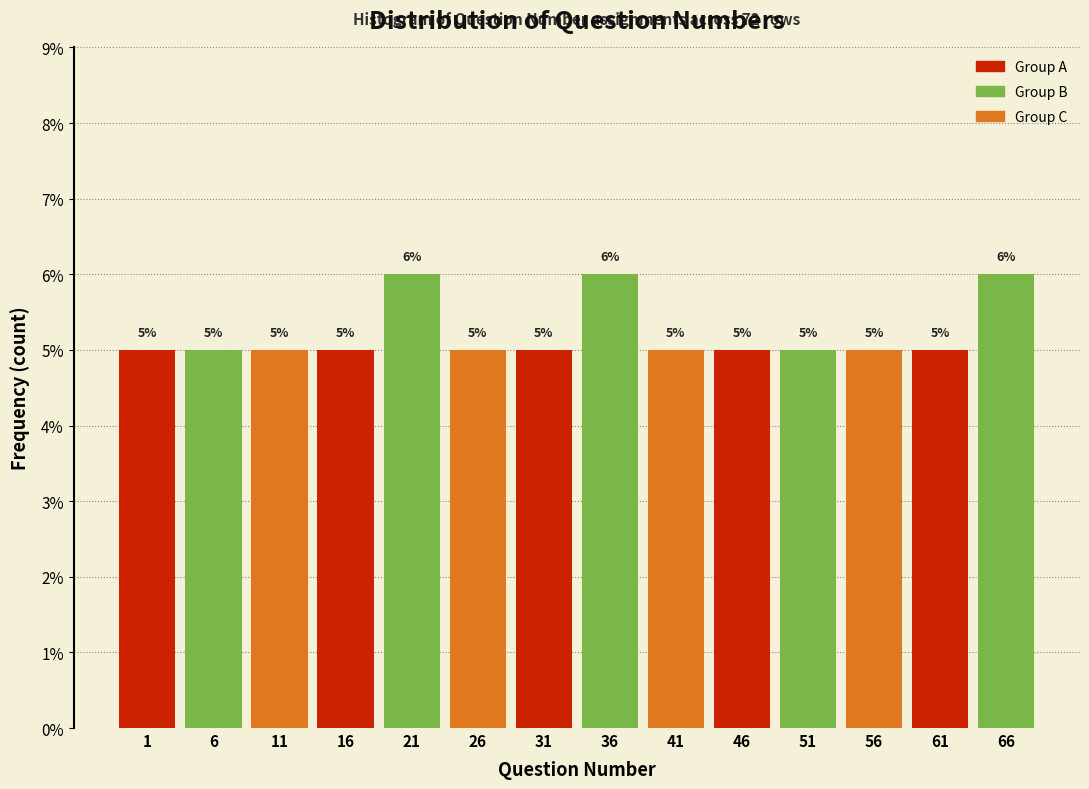

Reading right to left, list all the values displayed in this chart.

6	5	5	5	5	5	6	5	5	6	5	5	5	5